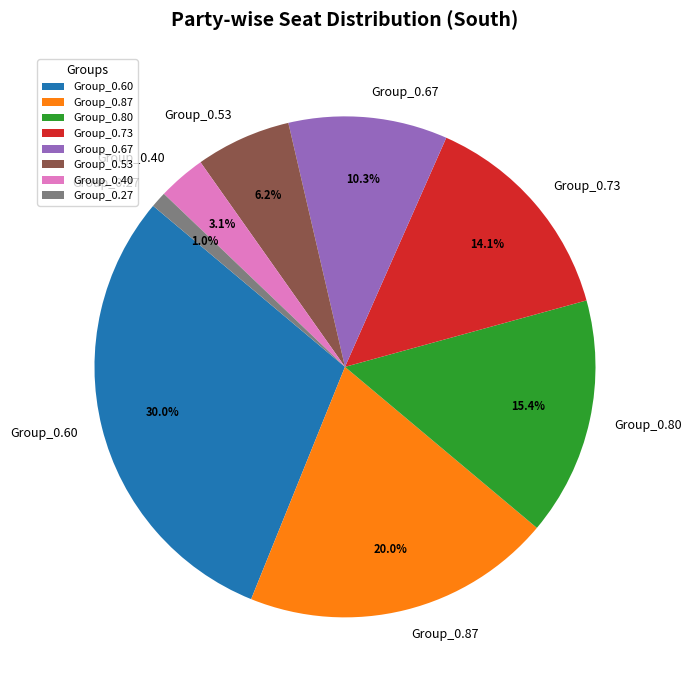

What percentage is NOT represented by Group_0.53?

93.8%